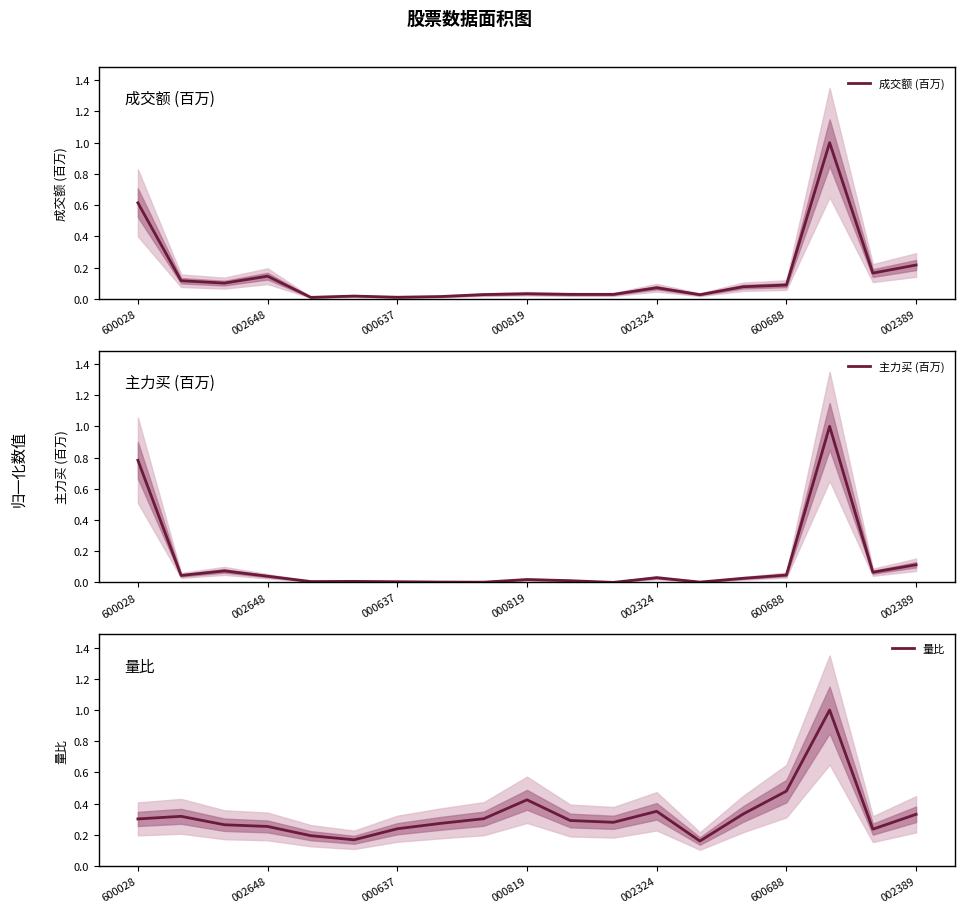

At which category is the sum across all series the highest?

16